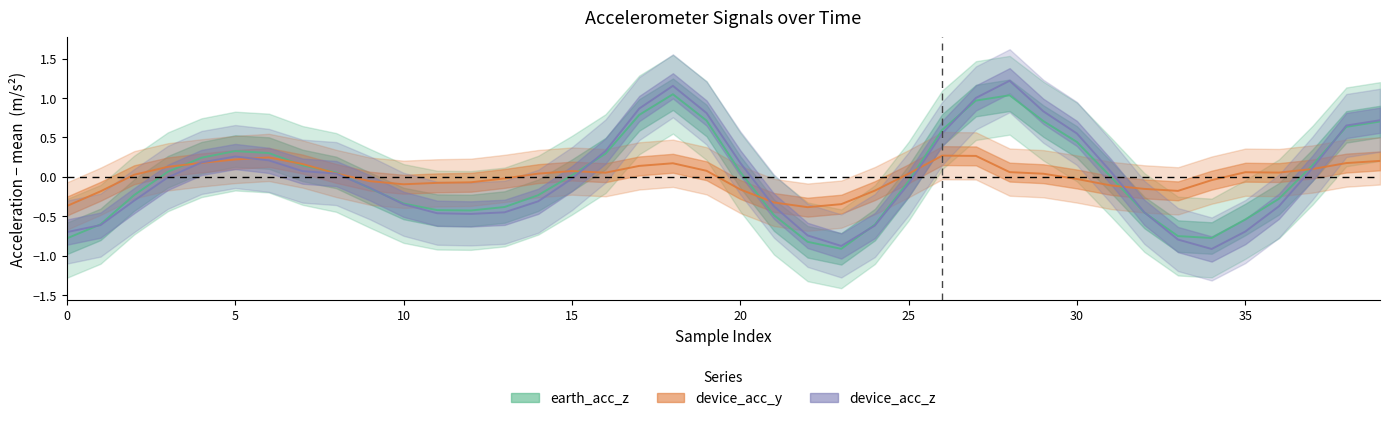

Is it true that earth_acc_z equals 1.1 at 39?

False